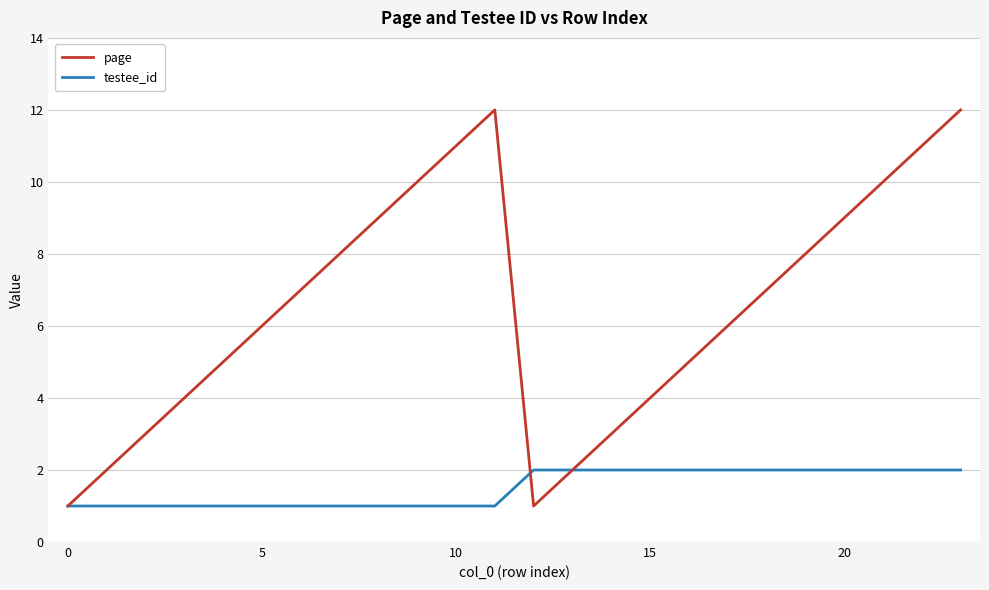

How many values in the page series are below 7?

12